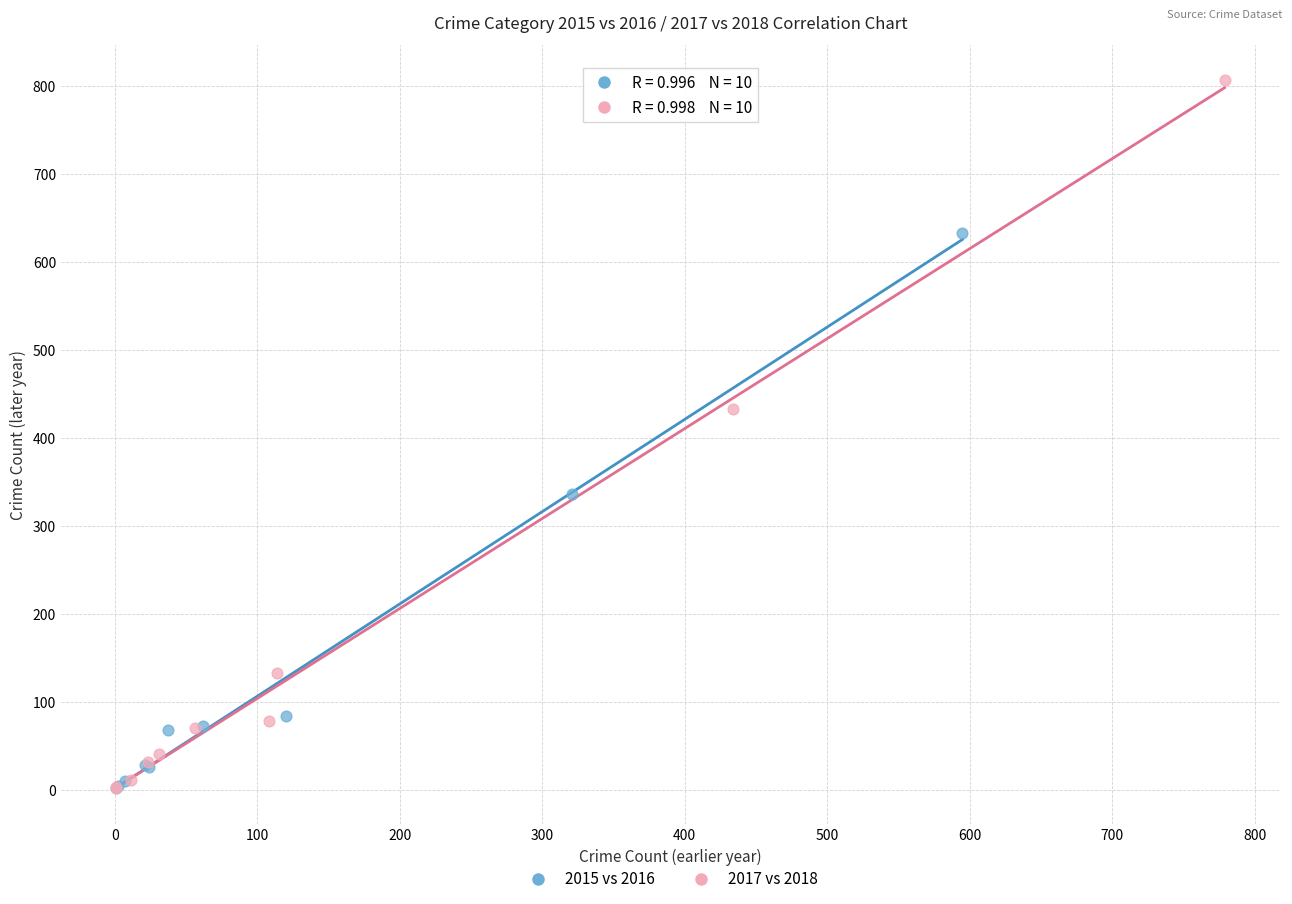

Which series reaches the maximum Y coordinate?

2017 vs 2018